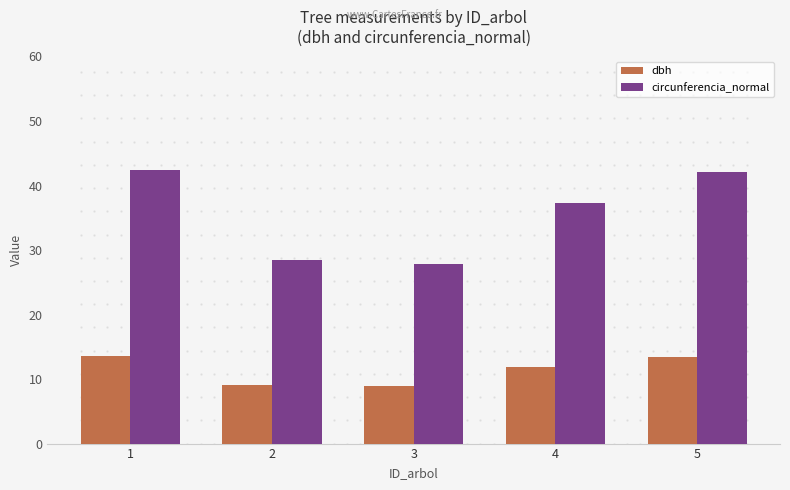

List the series in order of their peak value, lowest first.

dbh, circunferencia_normal